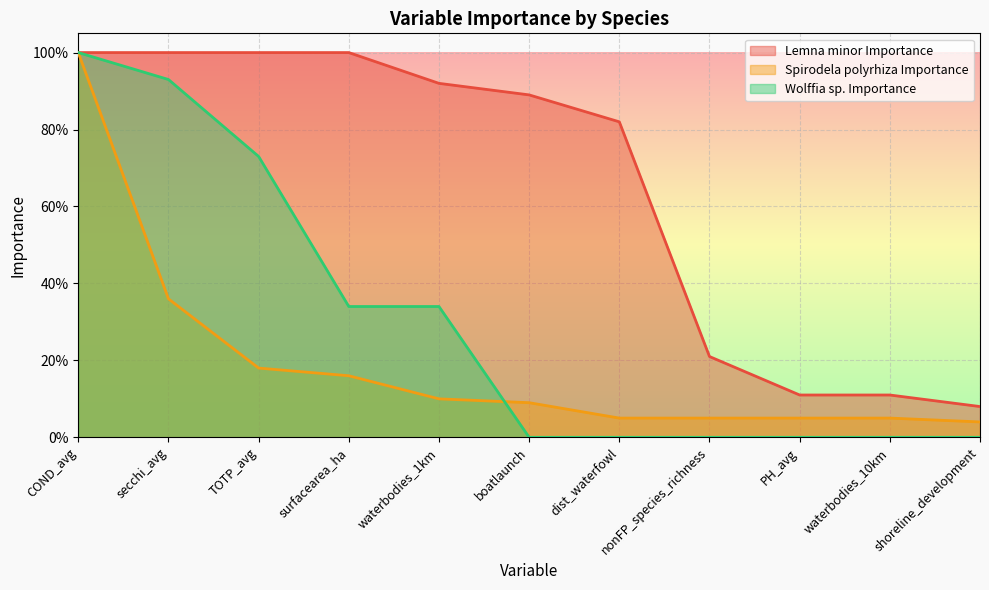

How many lines are shown in the chart?

3